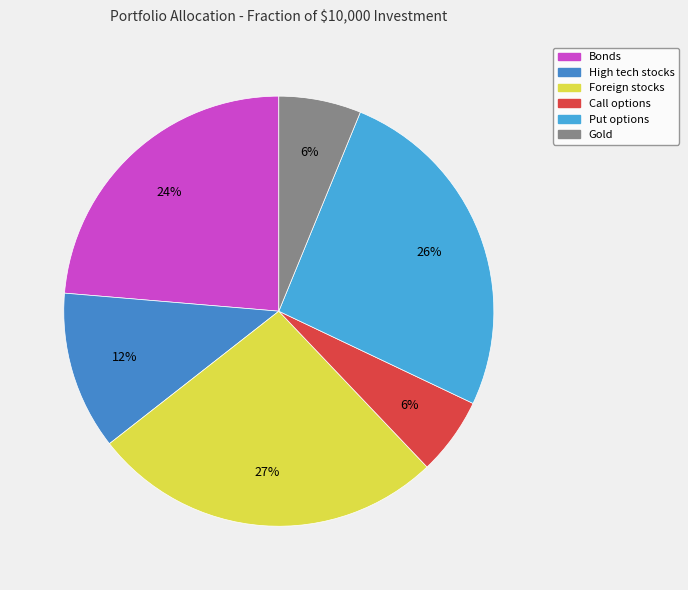

Rank the categories by value from highest to lowest.

Foreign stocks, Put options, Bonds, High tech stocks, Gold, Call options